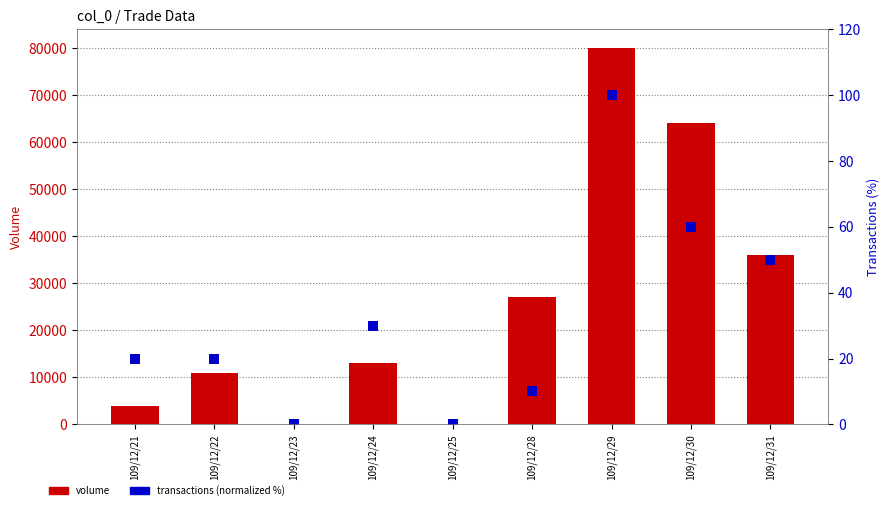

Which series has the largest total across all categories?

volume